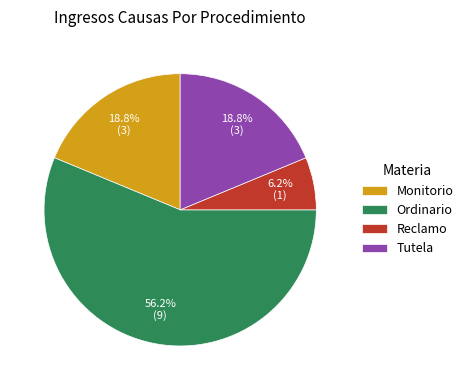

Which slice is the smallest?

Reclamo